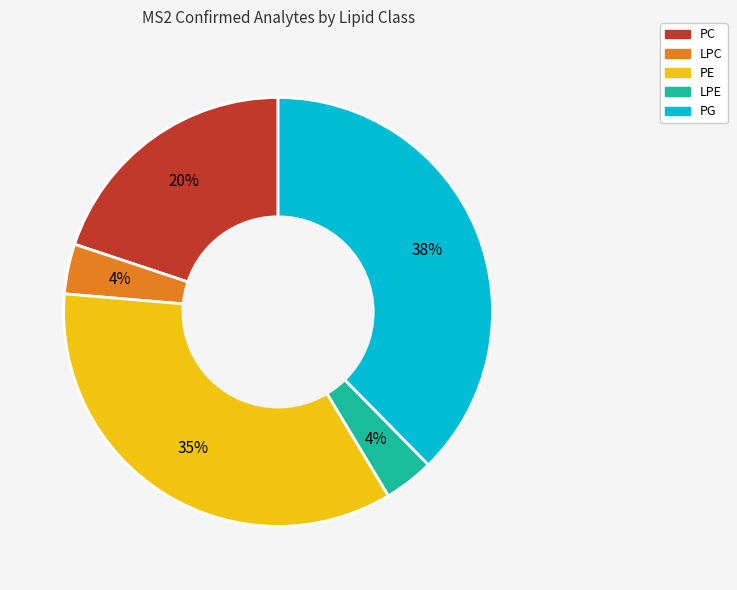

Is there a majority slice in this chart?

No